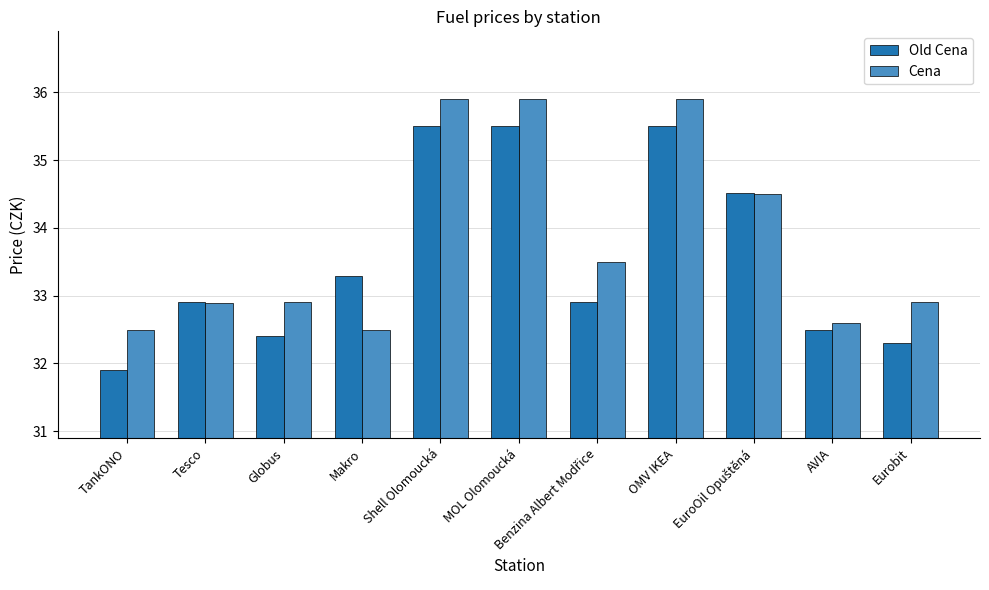

Which label corresponds to the smallest value in the chart?

TankONO